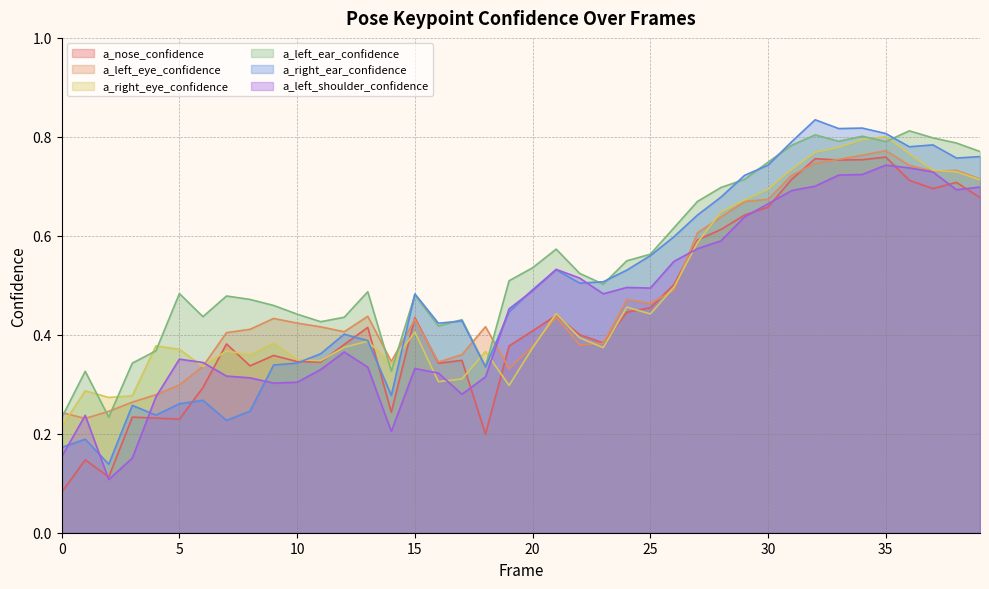

Is the value of a_right_ear_confidence at 12 greater than the value of a_nose_confidence at 18?

Yes